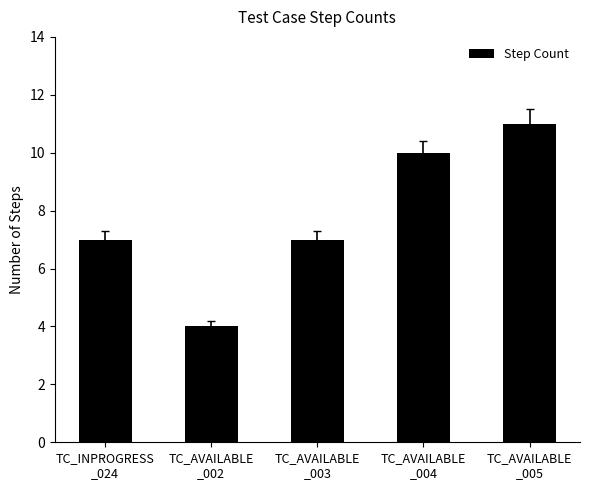

Does the chart contain stacked bars?

No